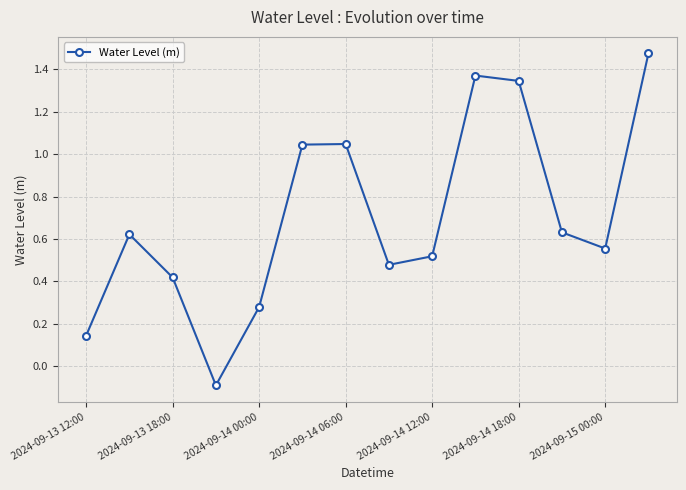

How many points are higher than both their immediate neighbors (excluding endpoints)?

3